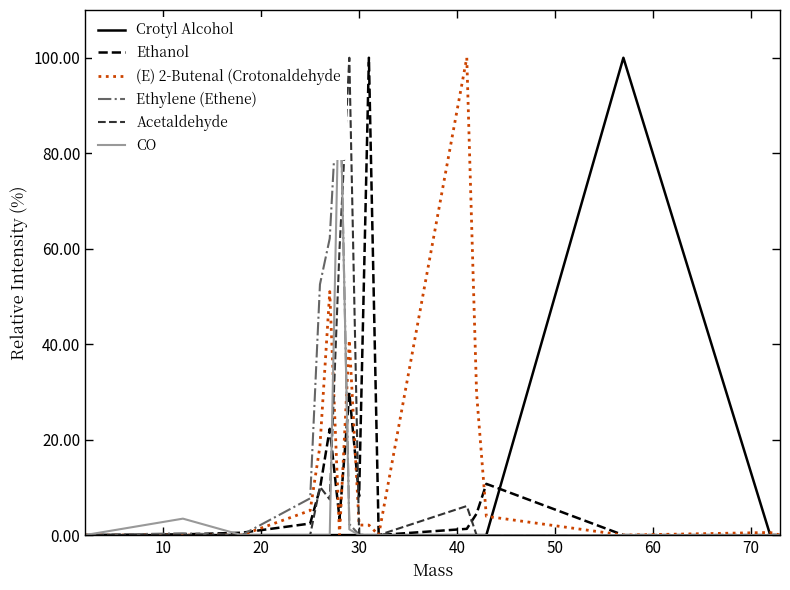

The Ethylene (Ethene) series shows 0.4 at 10. True or false?

True